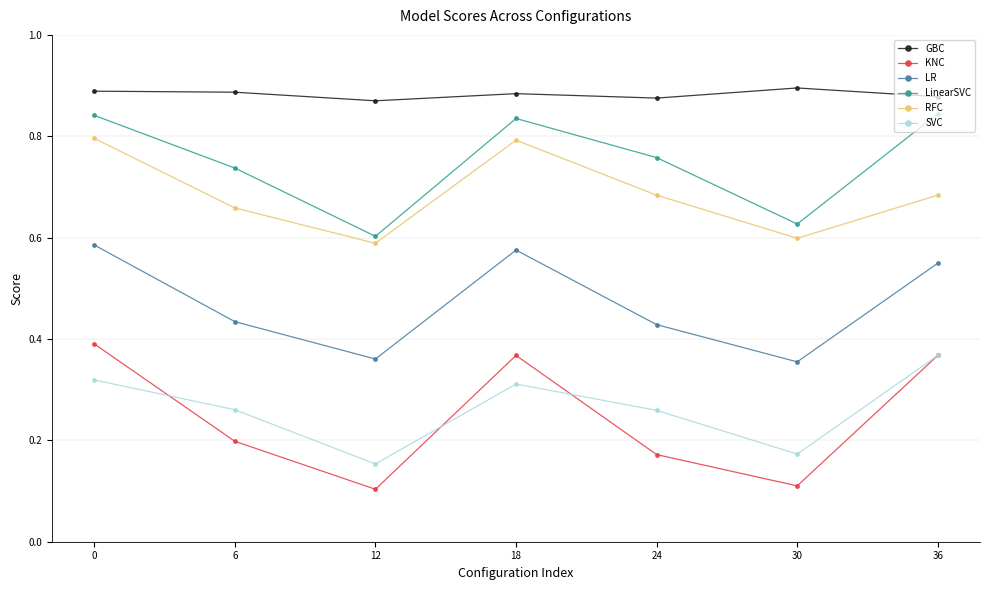

The value of SVC at 0 is 0.2. True or false?

False